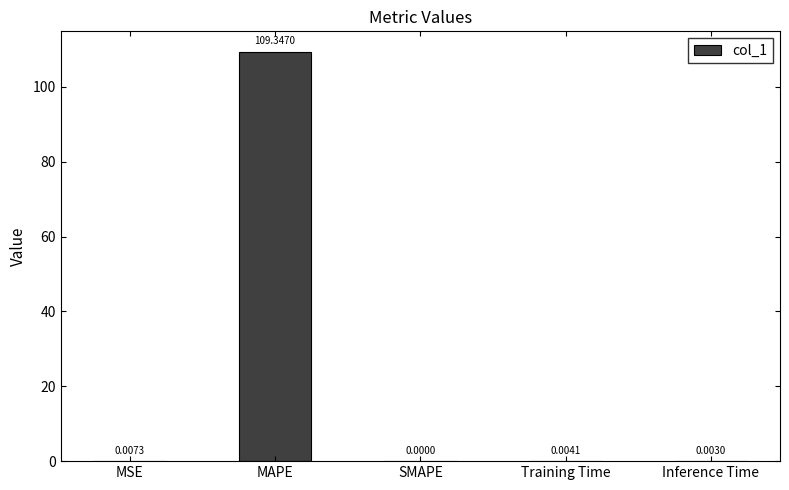

What is the change in value from MAPE to Training Time?

-109.3